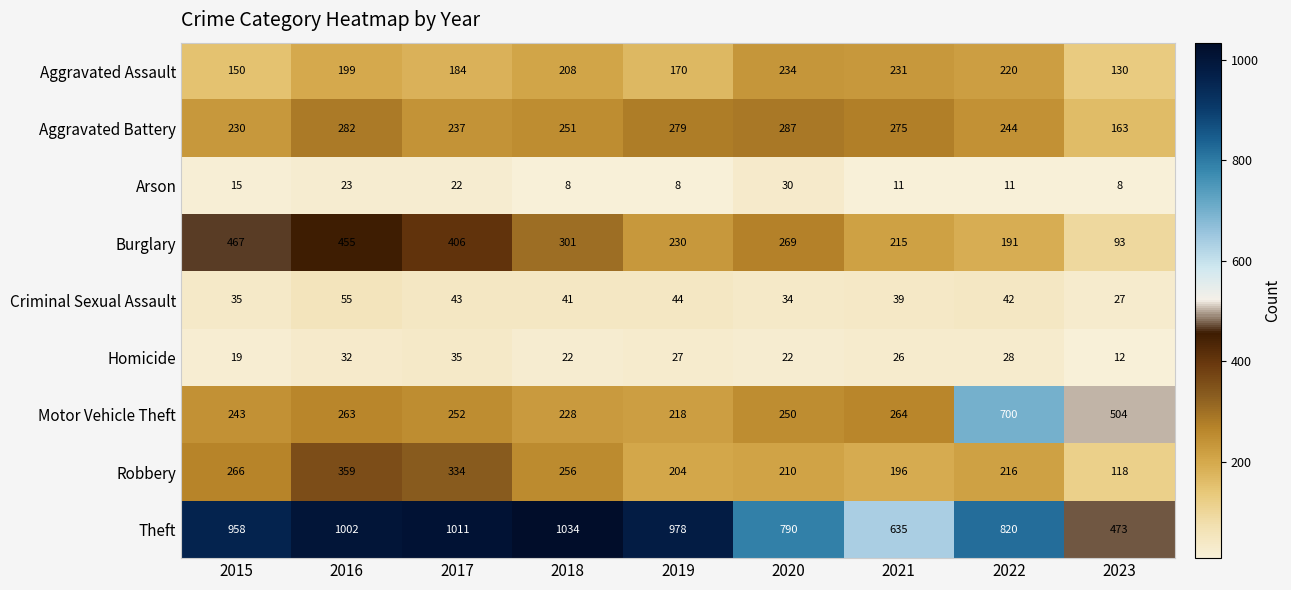

What is the difference between the second highest and second lowest values in the Burglary series?

264